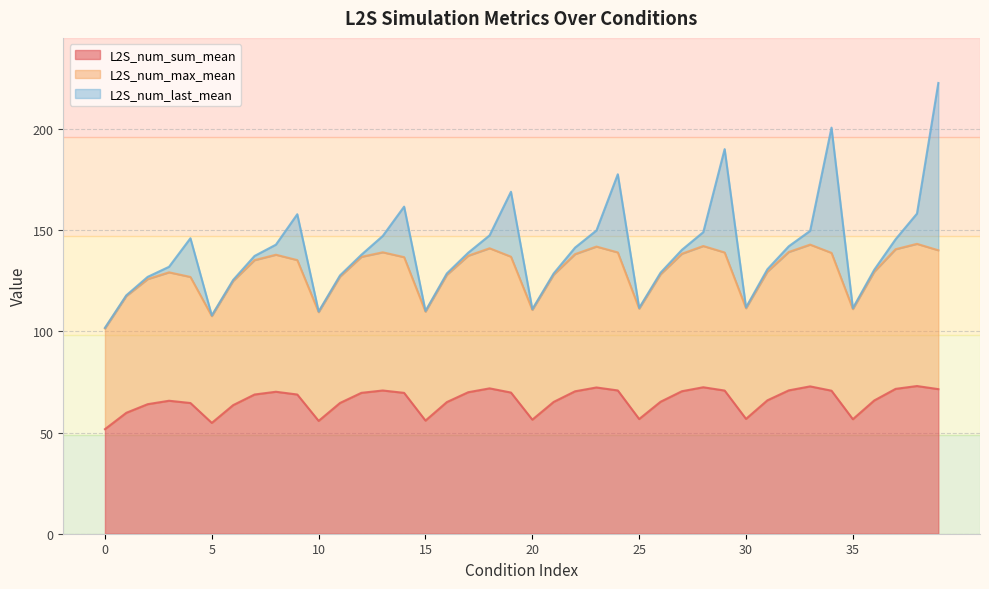

True or false: L2S_num_sum_mean has a value of 55.7 at 10.

True